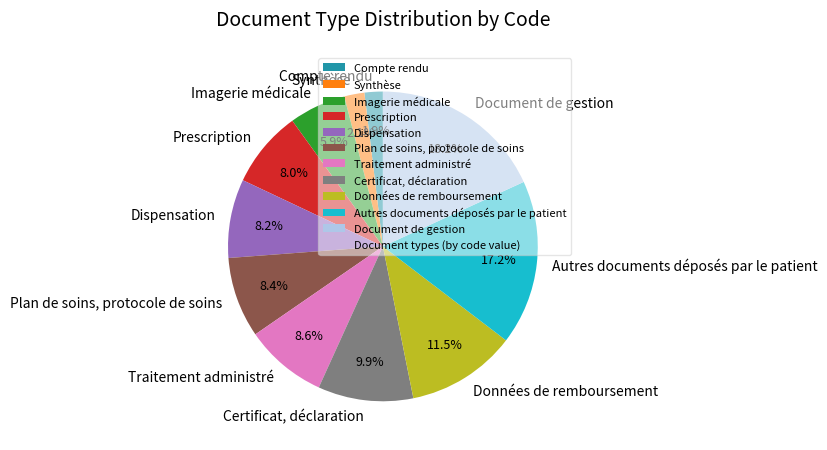

Between Plan de soins, protocole de soins and Autres documents déposés par le patient, which is larger?

Autres documents déposés par le patient